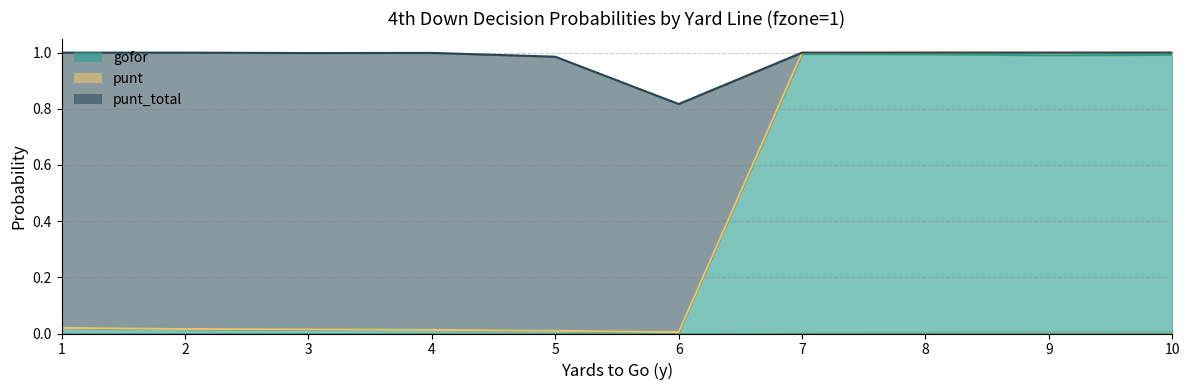

The gofor series shows 1.8 at 10. True or false?

False